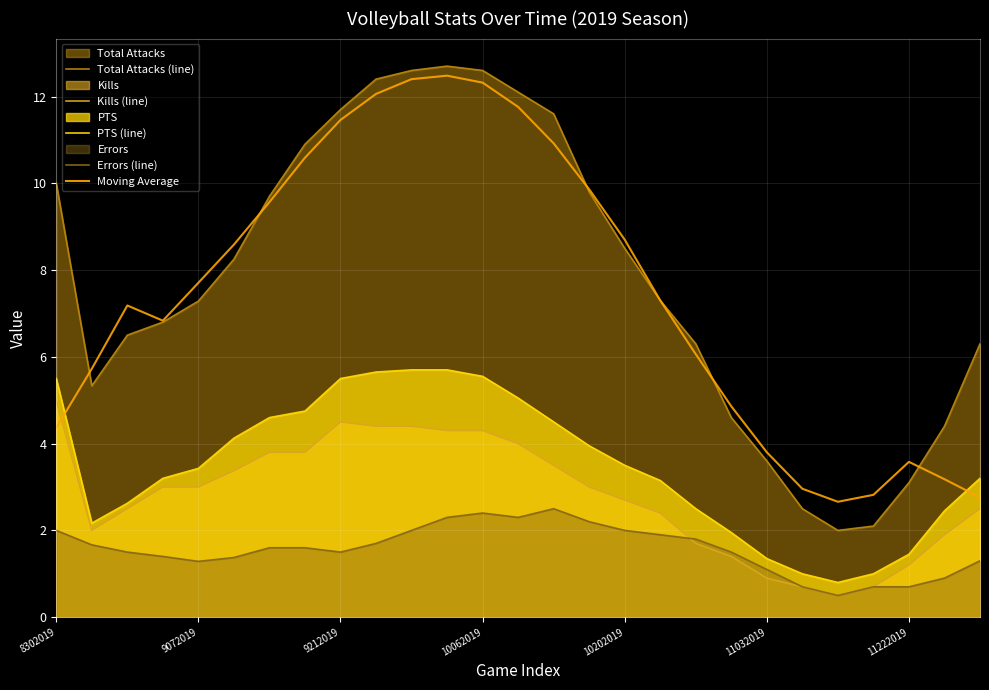

After their last crossing, which series has the higher values: Moving Average or PTS (line)?

PTS (line)